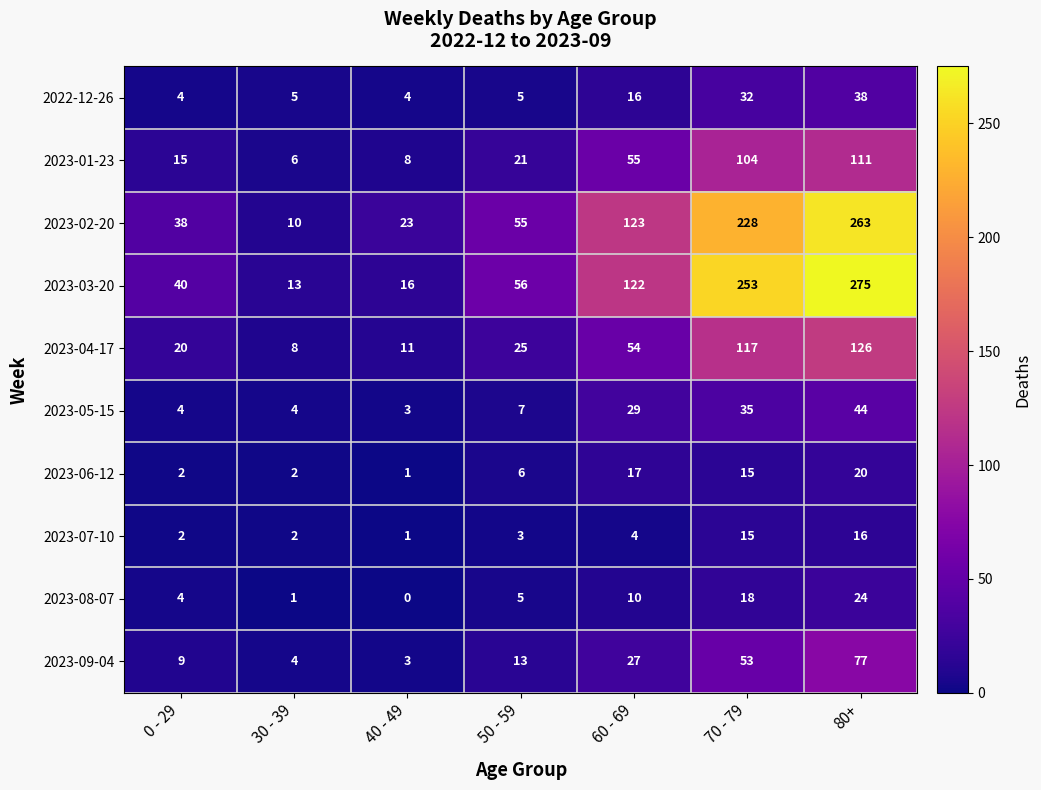

Is it true that 2023-06-12 equals 20 at 80+?

True